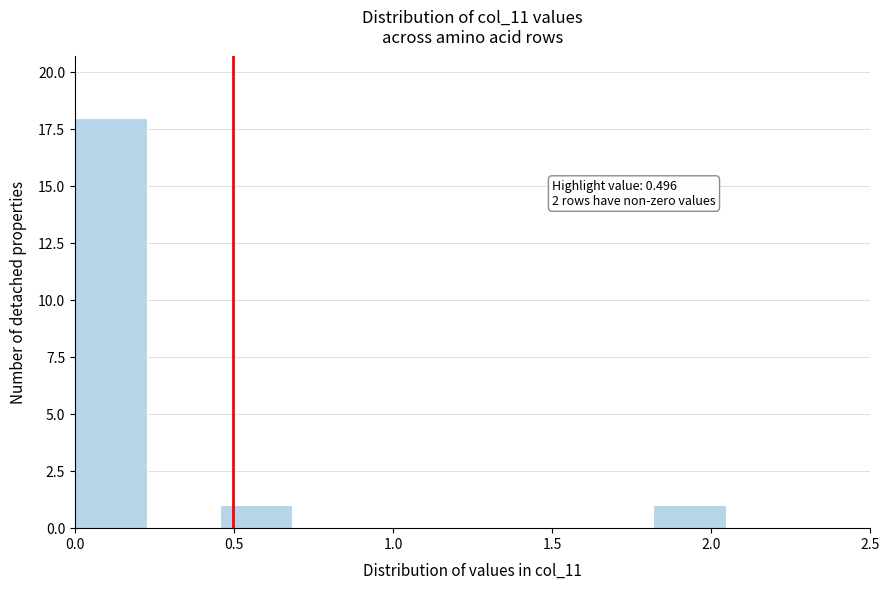

Which range on the x-axis has the tallest bar?

0.00 to 0.25